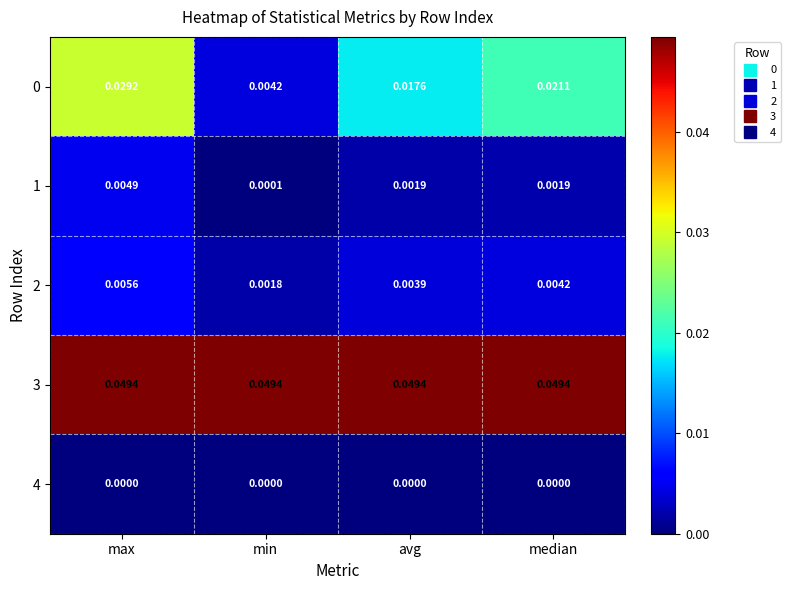

At which category is the sum across all series the highest?

max